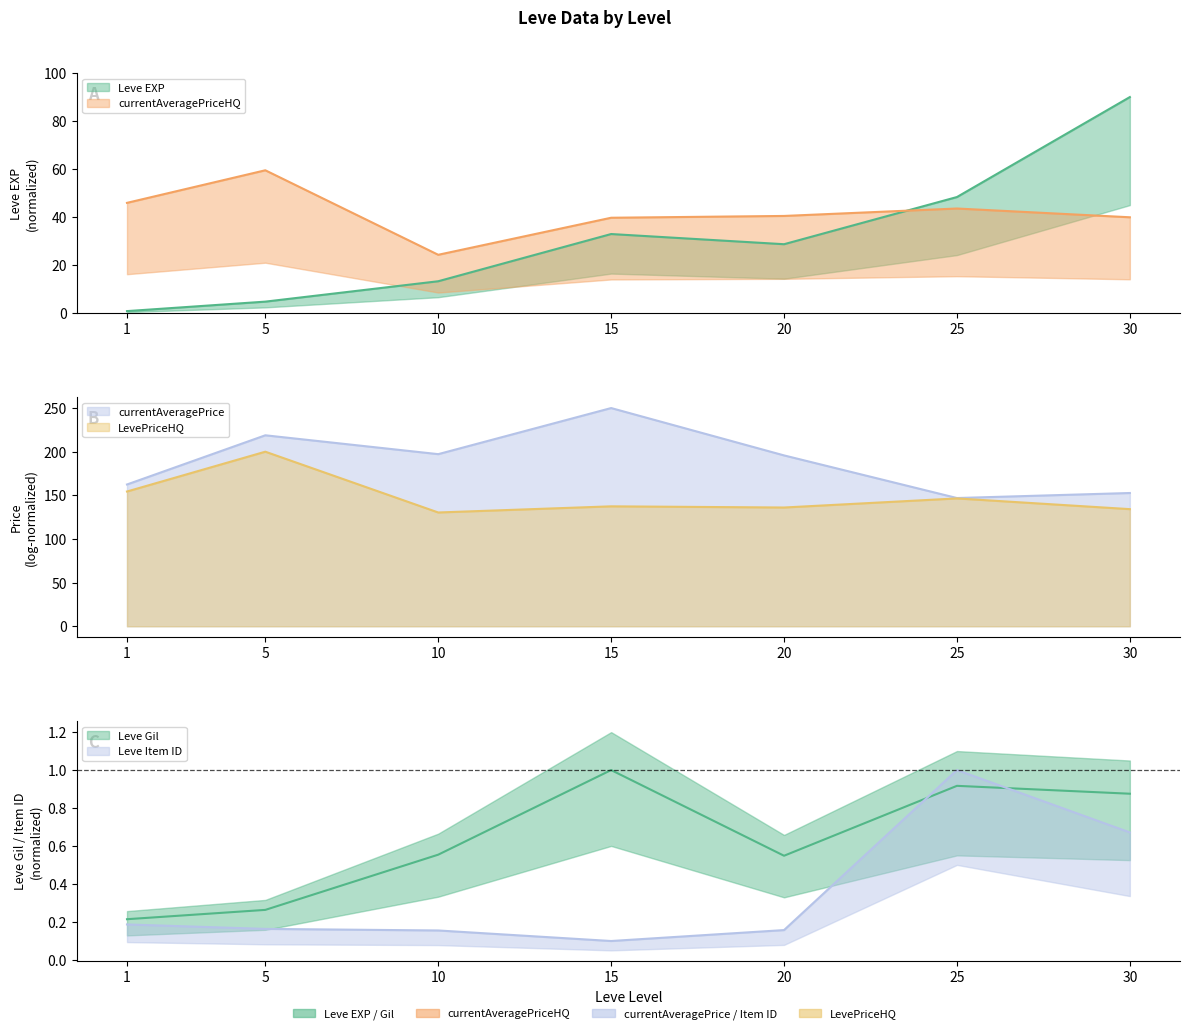

What is the value of the Leve EXP point at the 1st from the left?

0.8